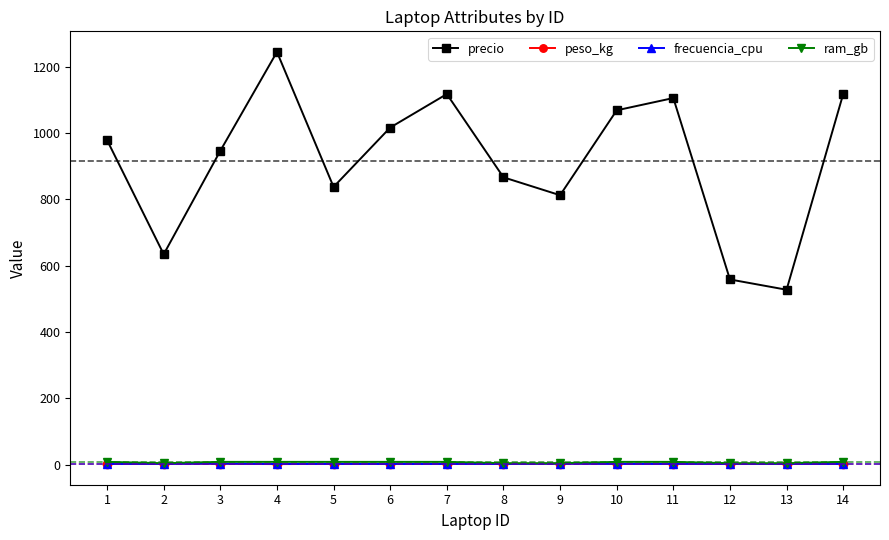

Which series has the largest range (max minus min)?

precio